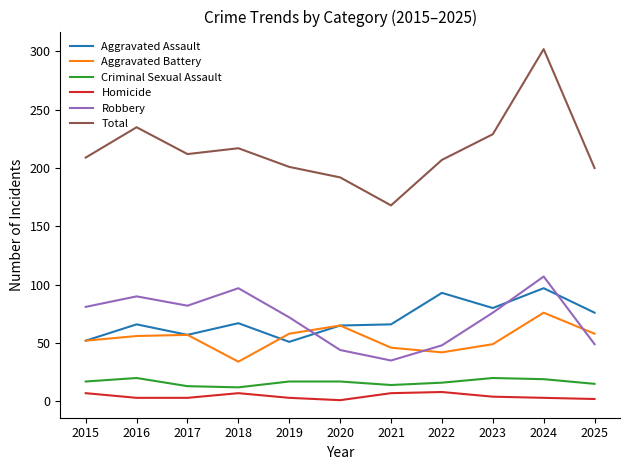

At how many categories does at least one series exceed 1?

11